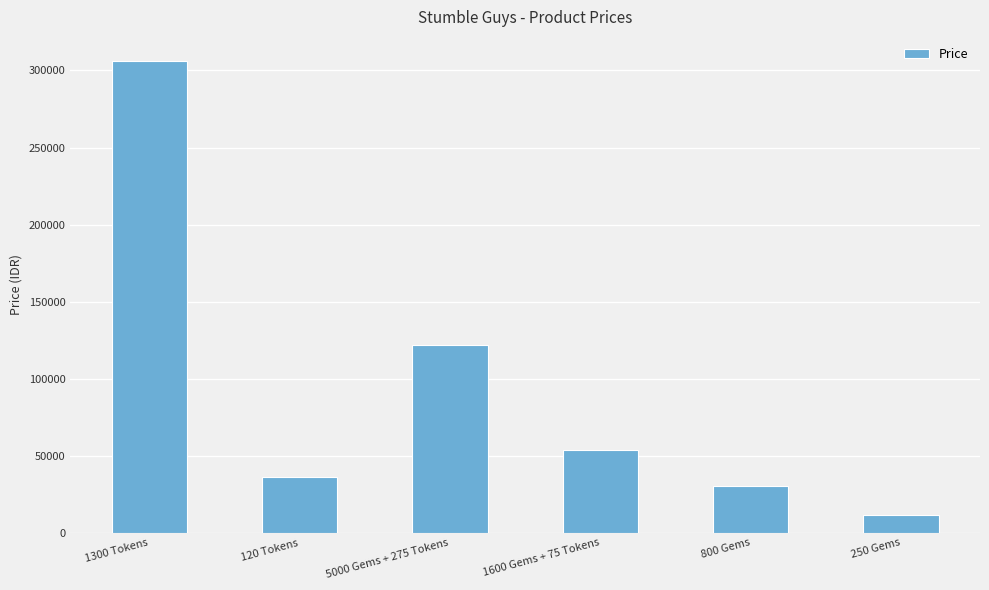

True or false: the data shows 31050 at 1600 Gems + 75 Tokens.

False